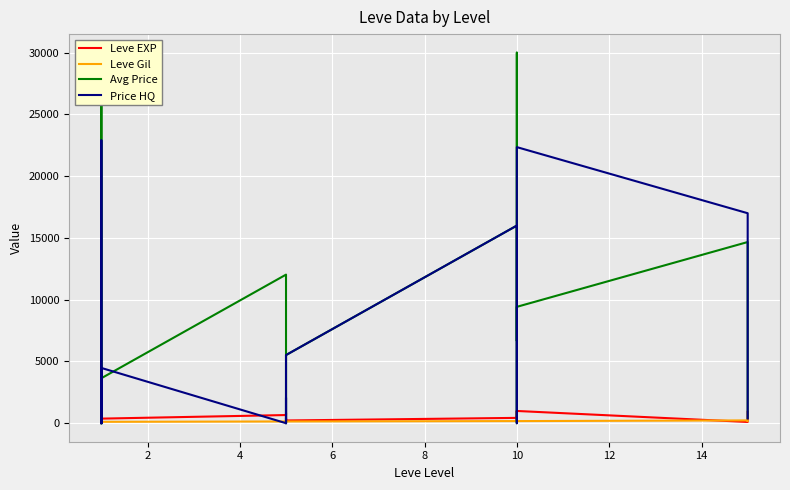

Which series ends up on top after the final intersection of Leve EXP and Price HQ?

Leve EXP